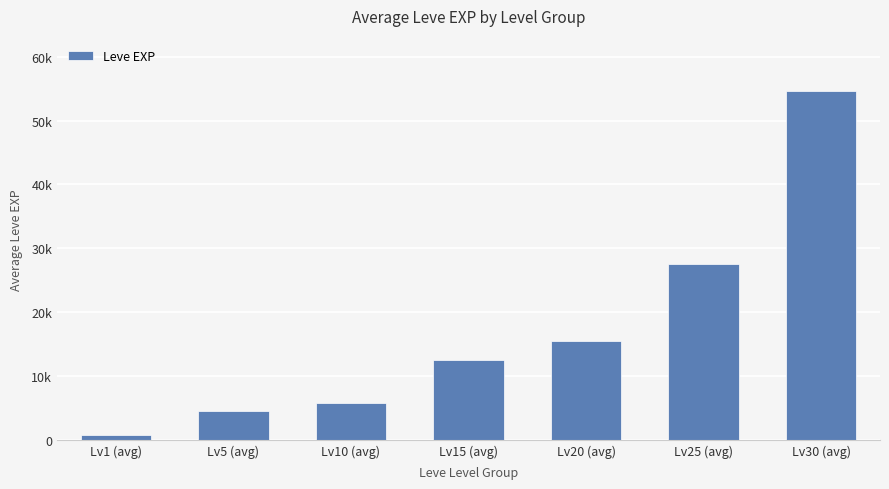

Where is the data nearest to the value 27712?

Lv25 (avg)